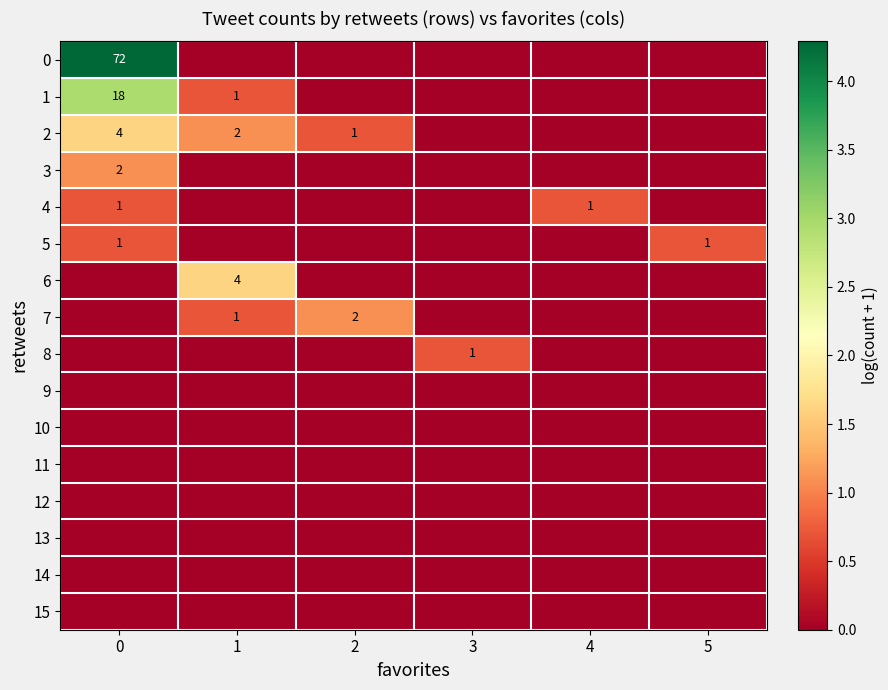

How many categories are shown in the chart?

6